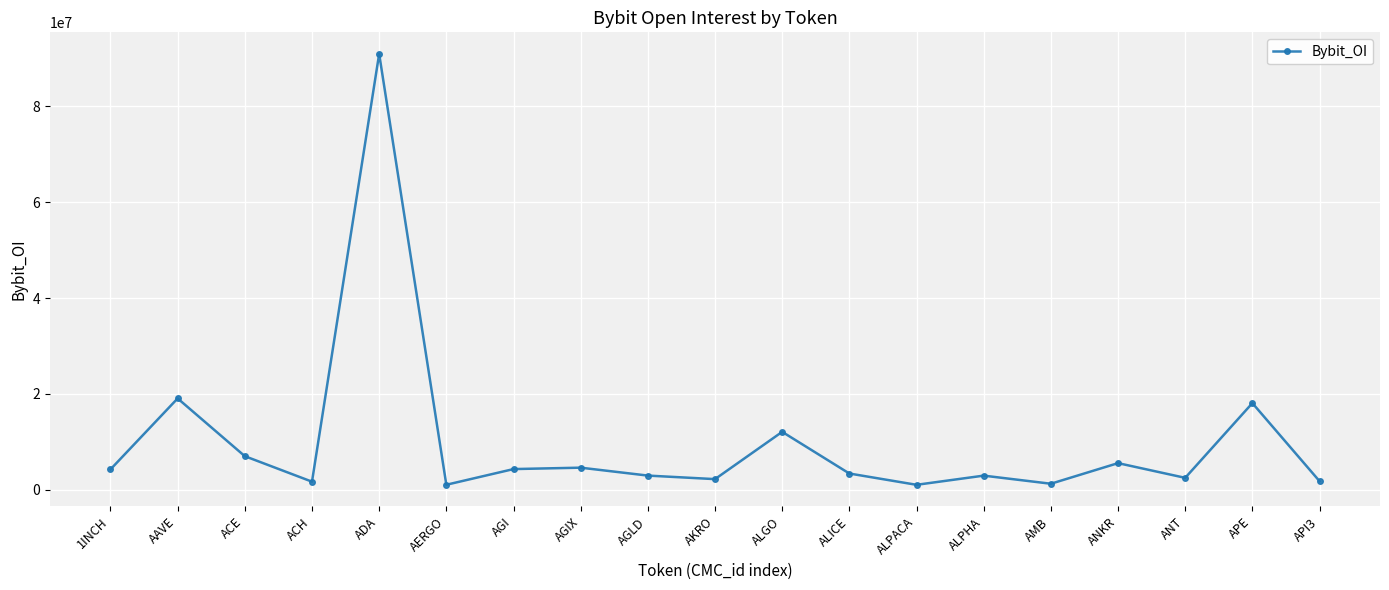

How many distinct data groups are displayed?

1